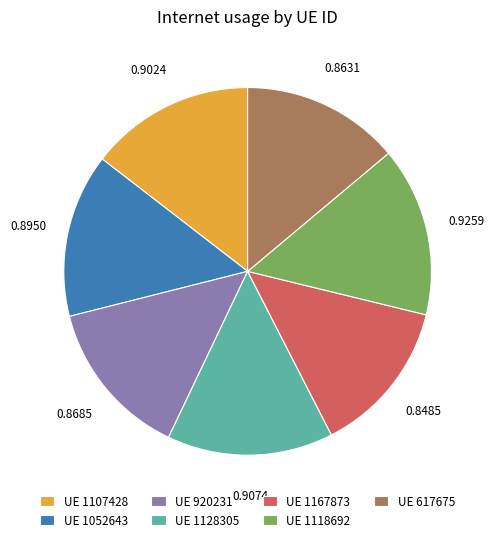

How many segments does this pie chart have?

7